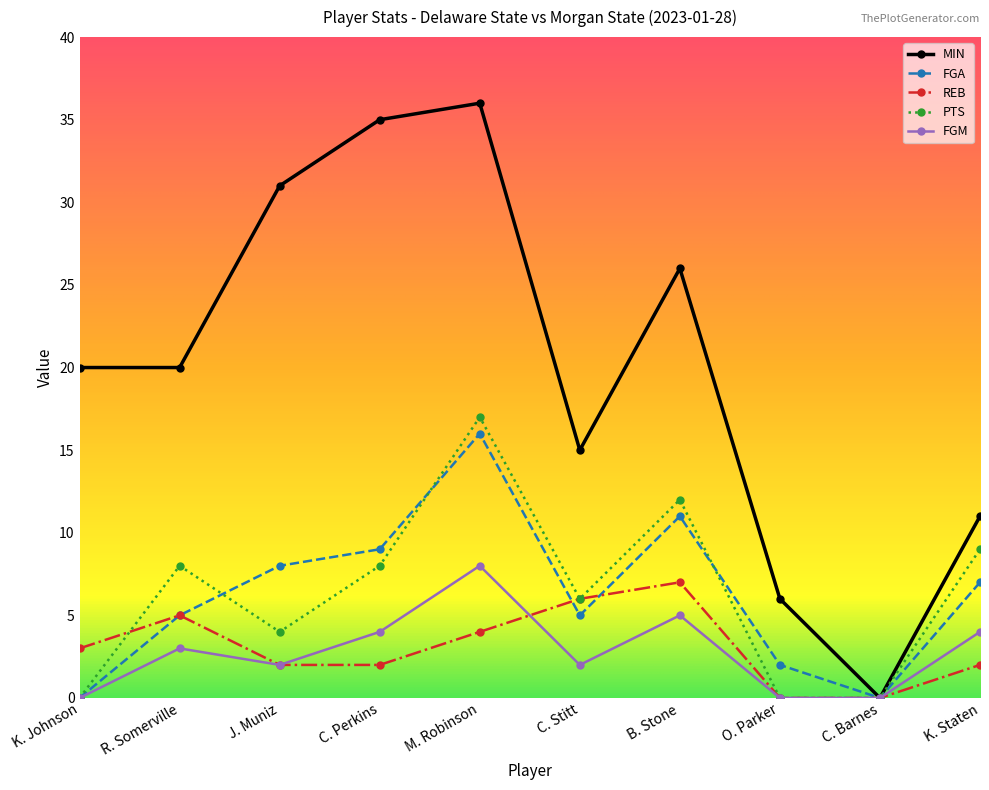

Is the value of FGA at B. Stone greater than the value of MIN at B. Stone?

No